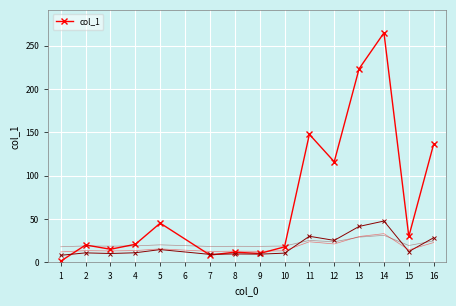

True or false: col_1 has a value of 223.4 at 13.

True